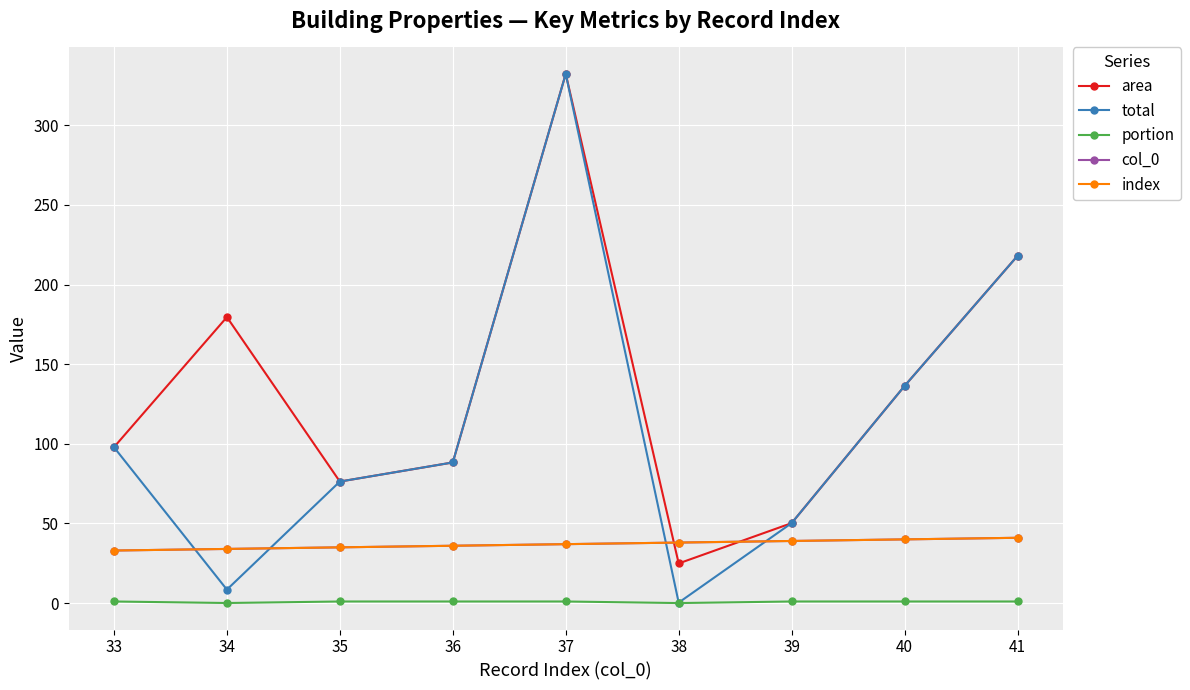

Is this an area chart (filled region under the line)?

No